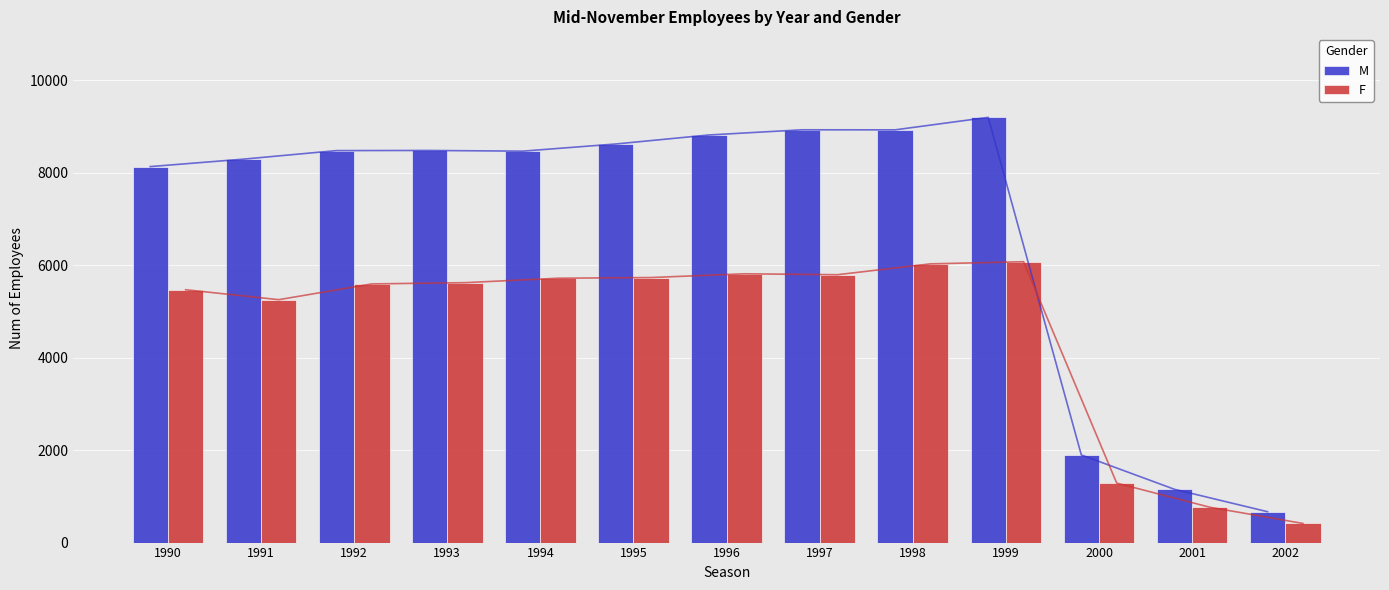

The value of F at 1998 is 6030. True or false?

True